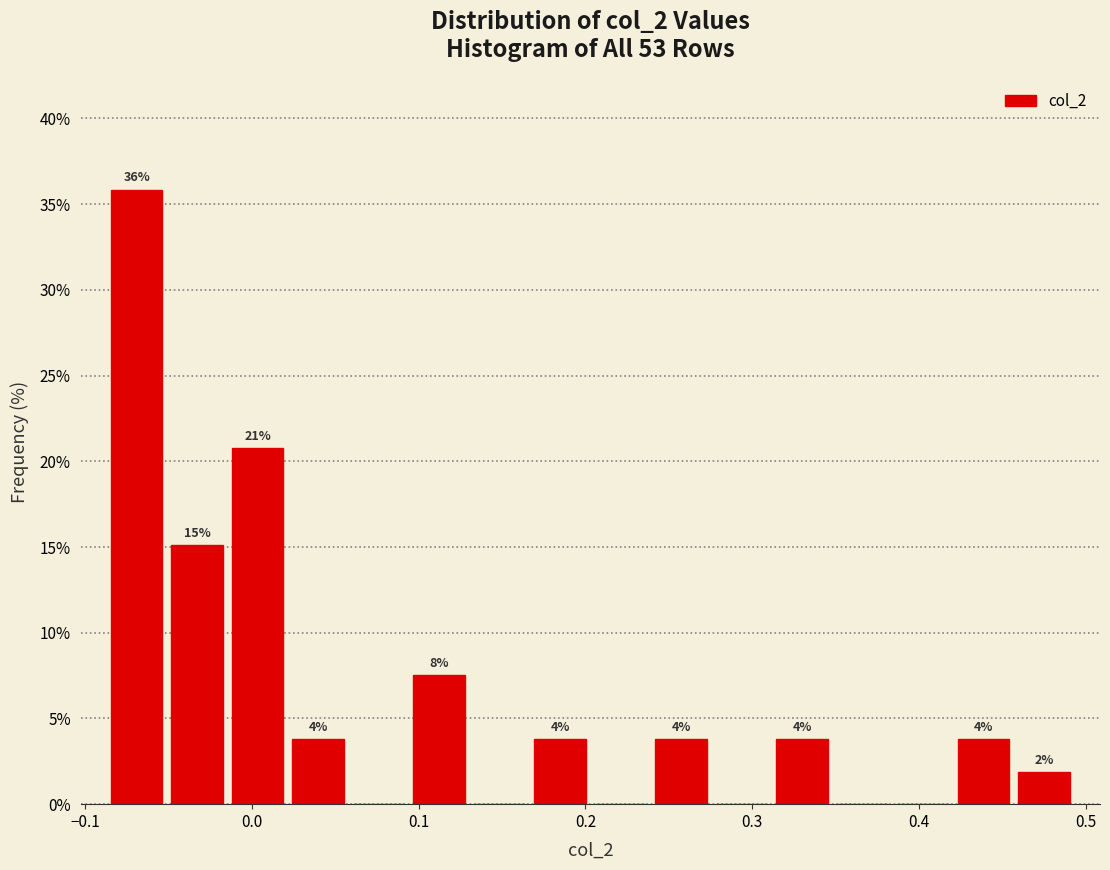

Around what value on the x-axis is the tallest bar? Give the approximate position of its centre, as read against the axis.

-0.07